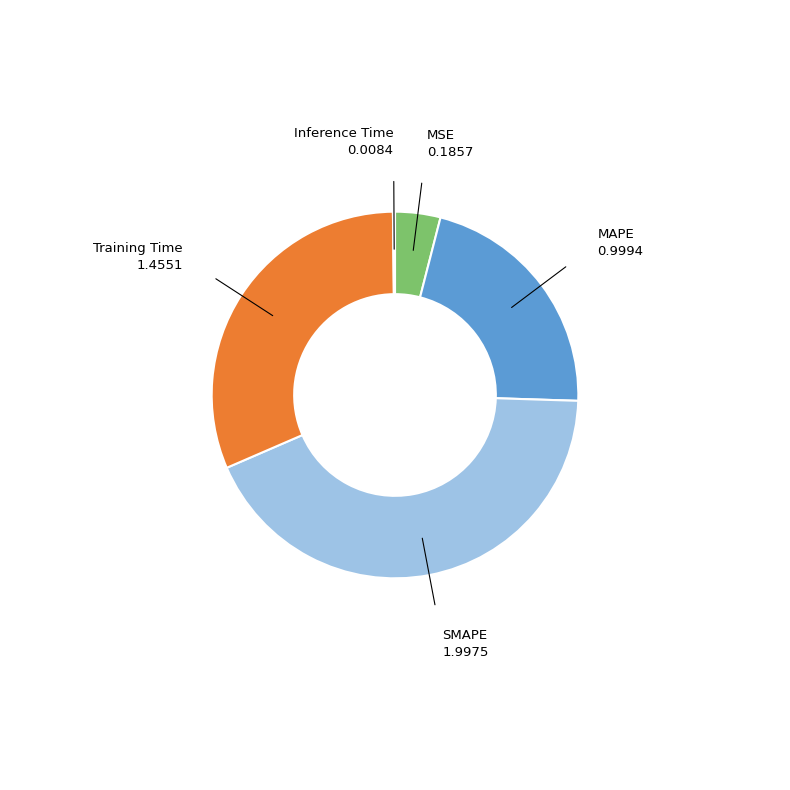

Is the sum of MSE and SMAPE greater than half?

No